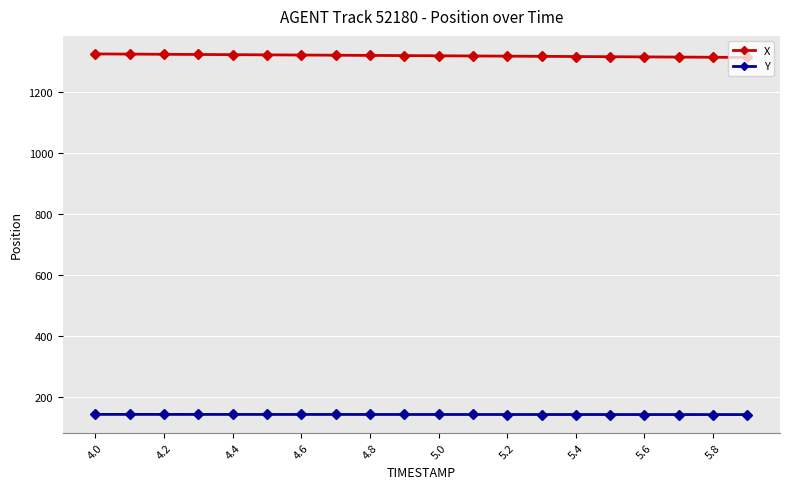

What is the sum of all Y values?

2864.7